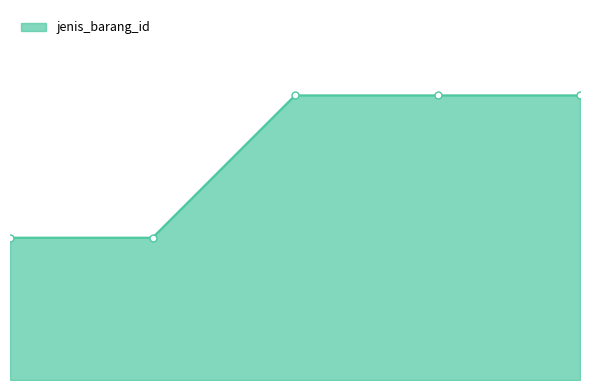

Reading left to right, list all the values displayed in this chart.

1=1	2=1	3=2	4=2	5=2